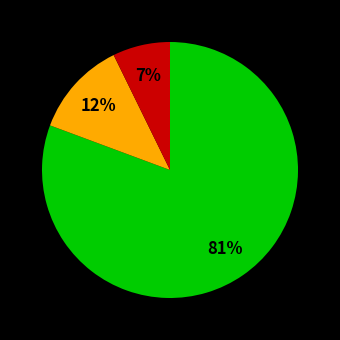

Does any single category account for the majority?

Yes